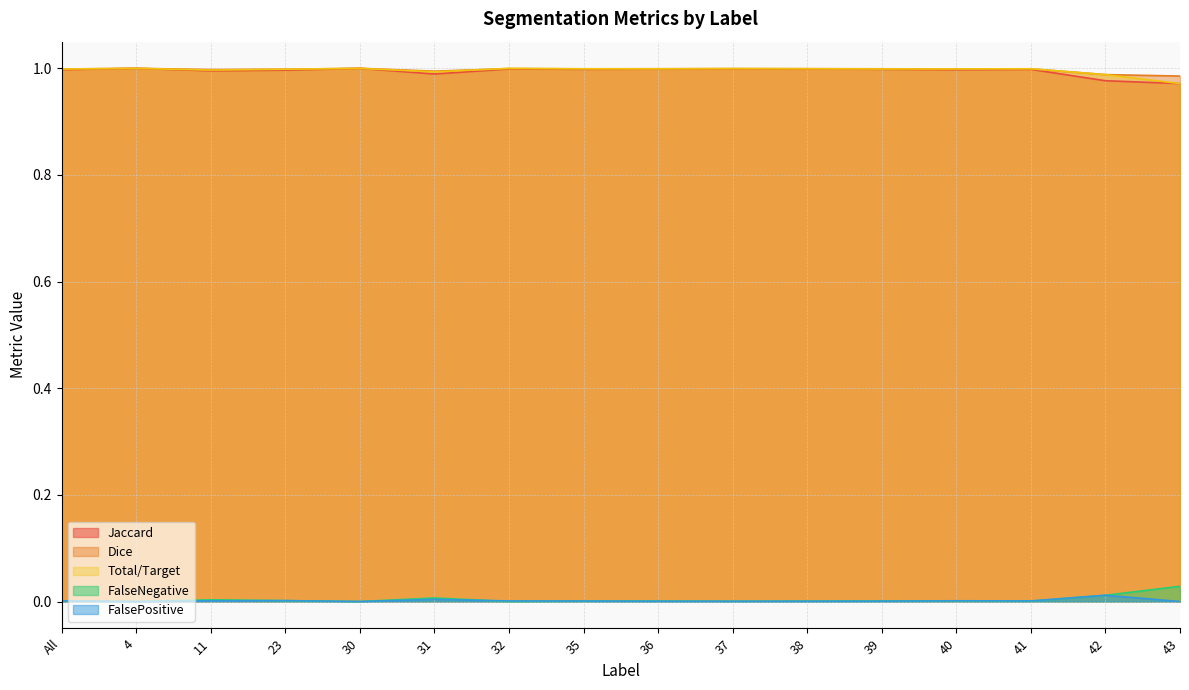

Which category has the lowest value in the Dice series?

43